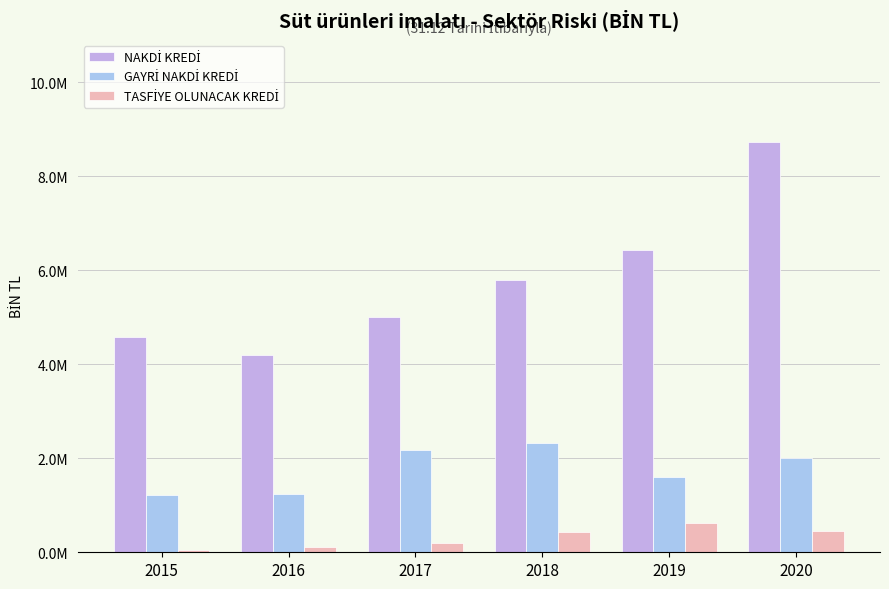

Where is NAKDİ KREDİ nearest to the value 6459140?

2019